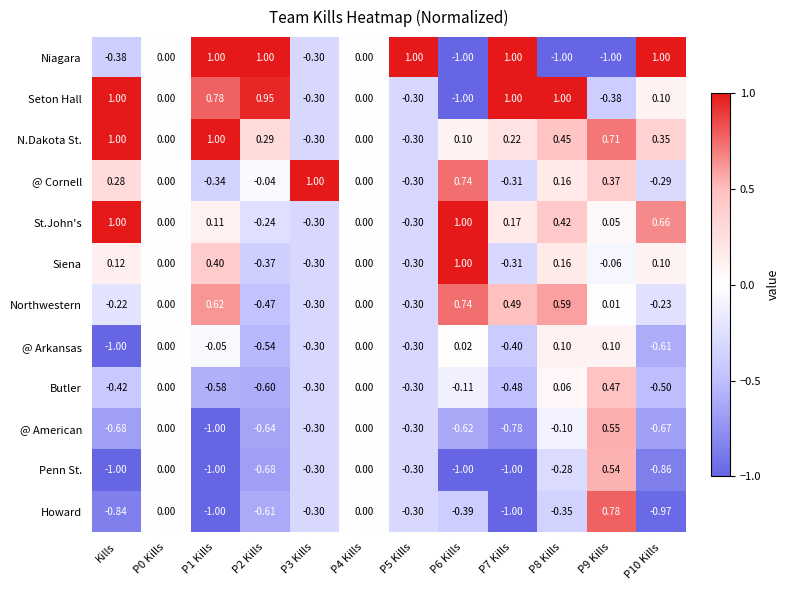

At which label does Siena first exceed 0?

Kills